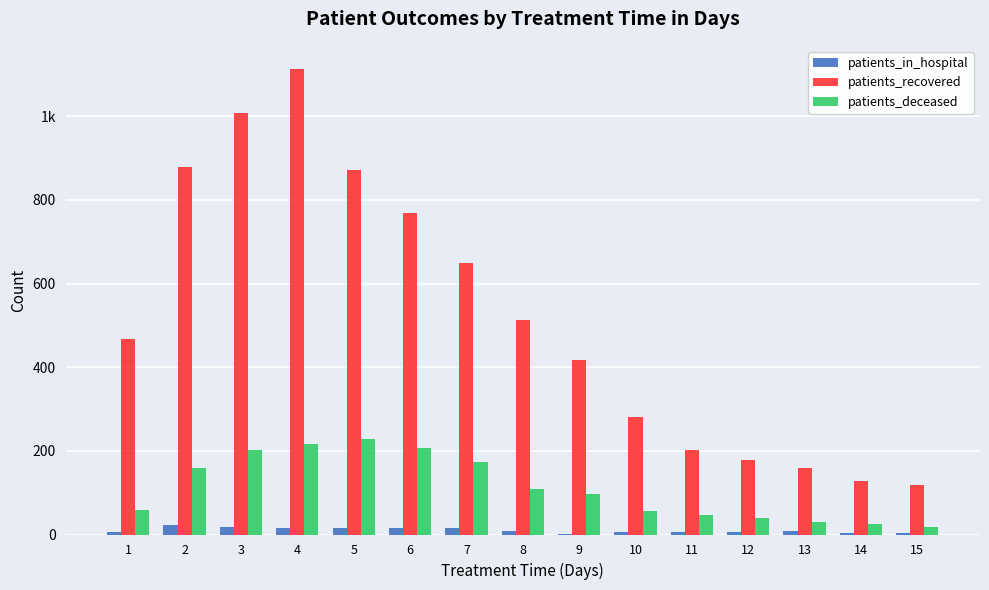

What is the smallest value displayed?

1